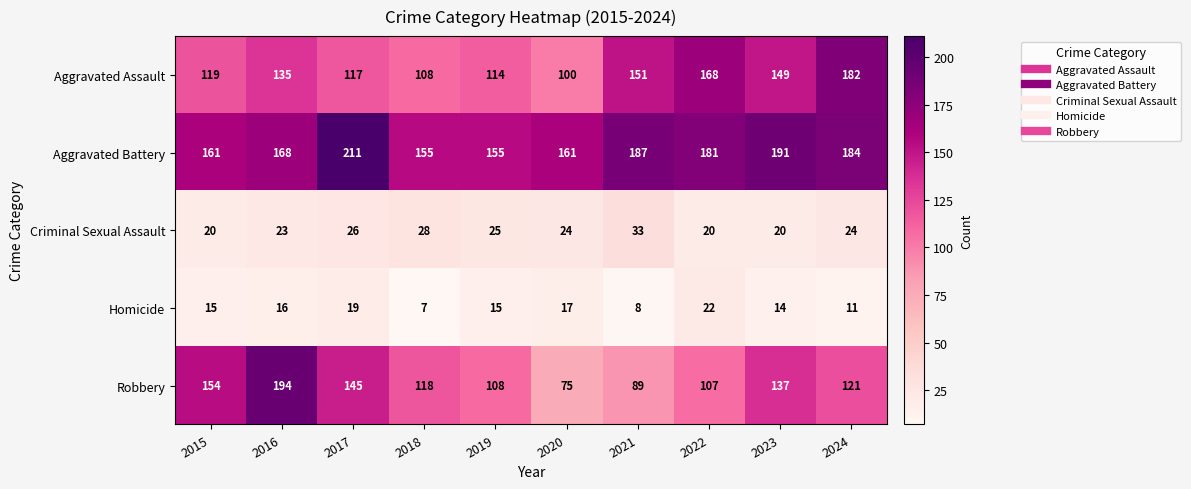

At how many categories does at least one series exceed 27?

10